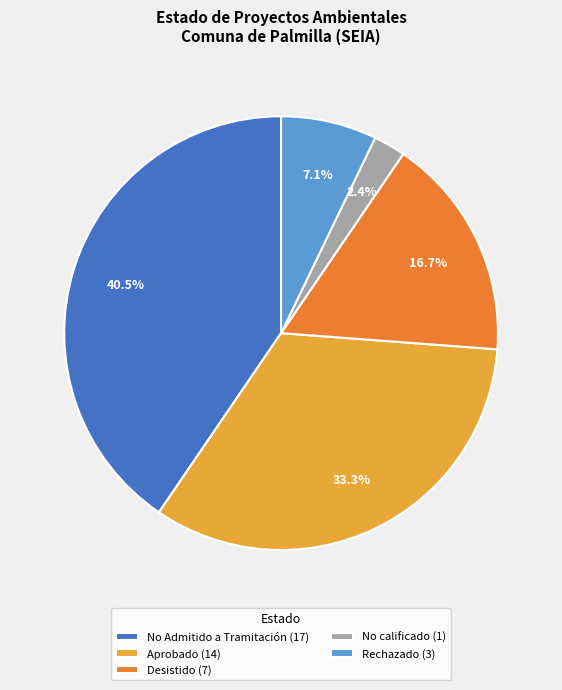

Count the number of slices in the pie.

5